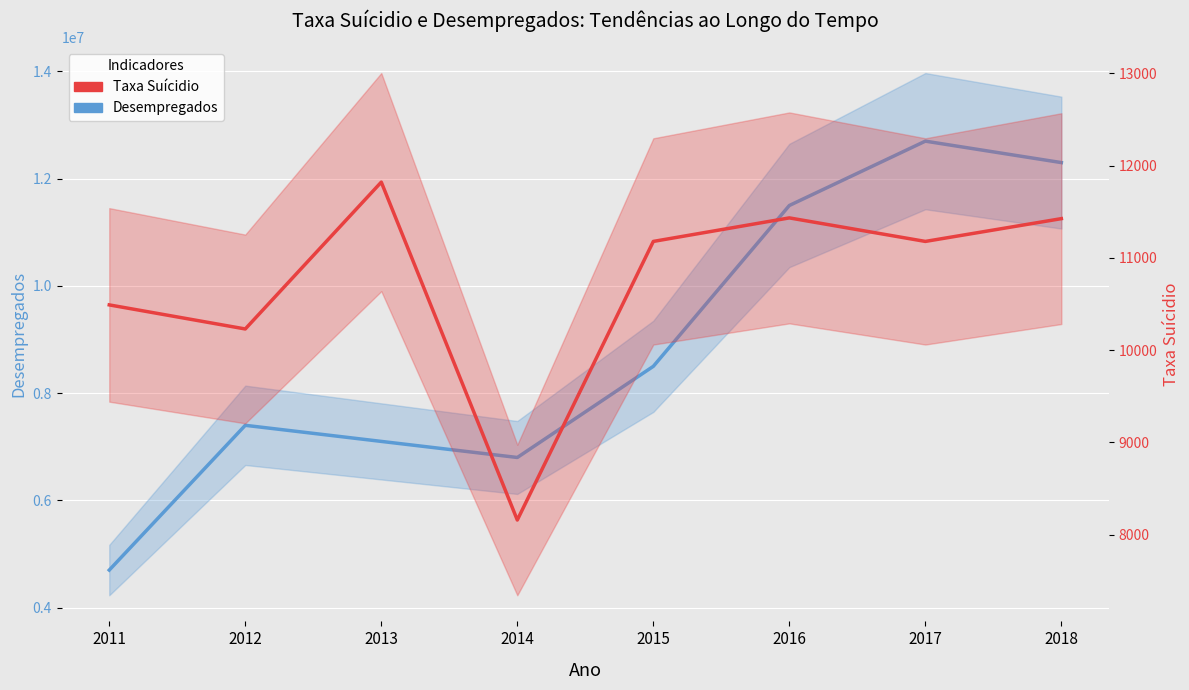

What is the difference between the highest and lowest values at 2016?

11488567